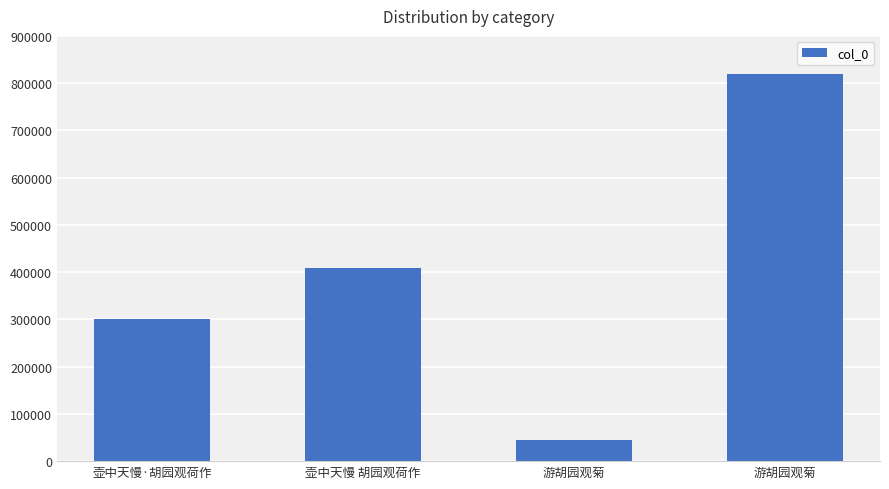

Which label corresponds to the smallest value in the chart?

游胡园观菊